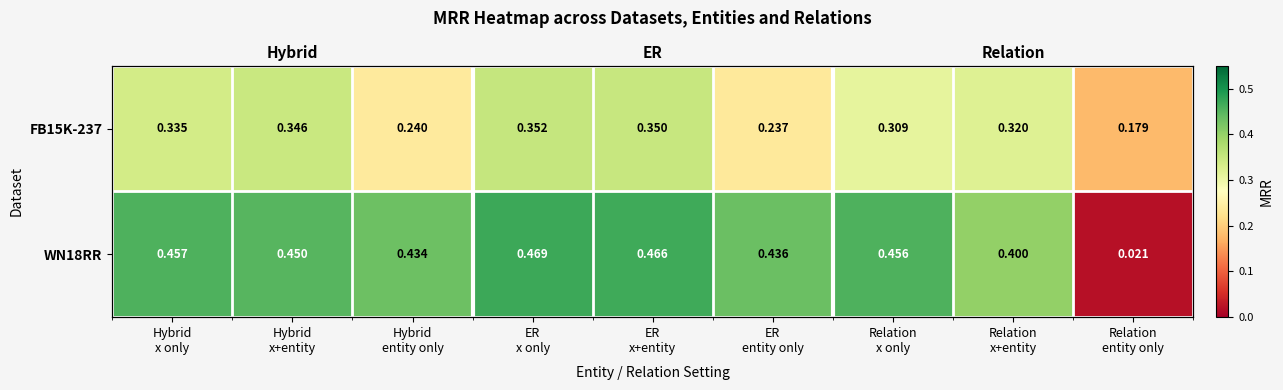

What is the spread (max minus min) of values at Relation
x only?

0.1